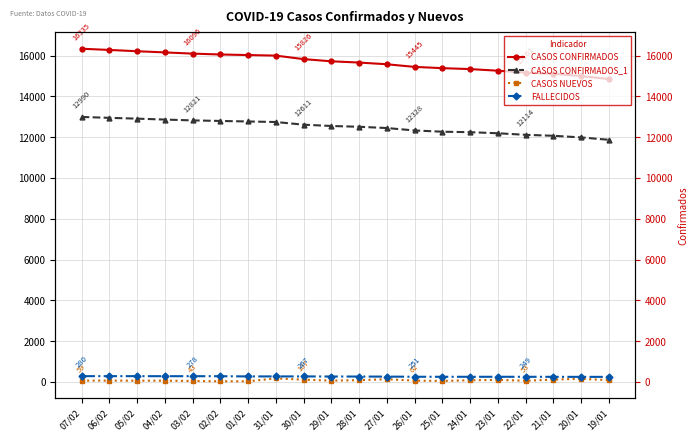

List the labels in order of CASOS NUEVOS value, smallest first.

01/02, 02/02, 03/02, 25/01, 22/01, 05/02, 07/02, 04/02, 29/01, 26/01, 06/02, 24/01, 28/01, 19/01, 23/01, 30/01, 21/01, 27/01, 20/01, 31/01